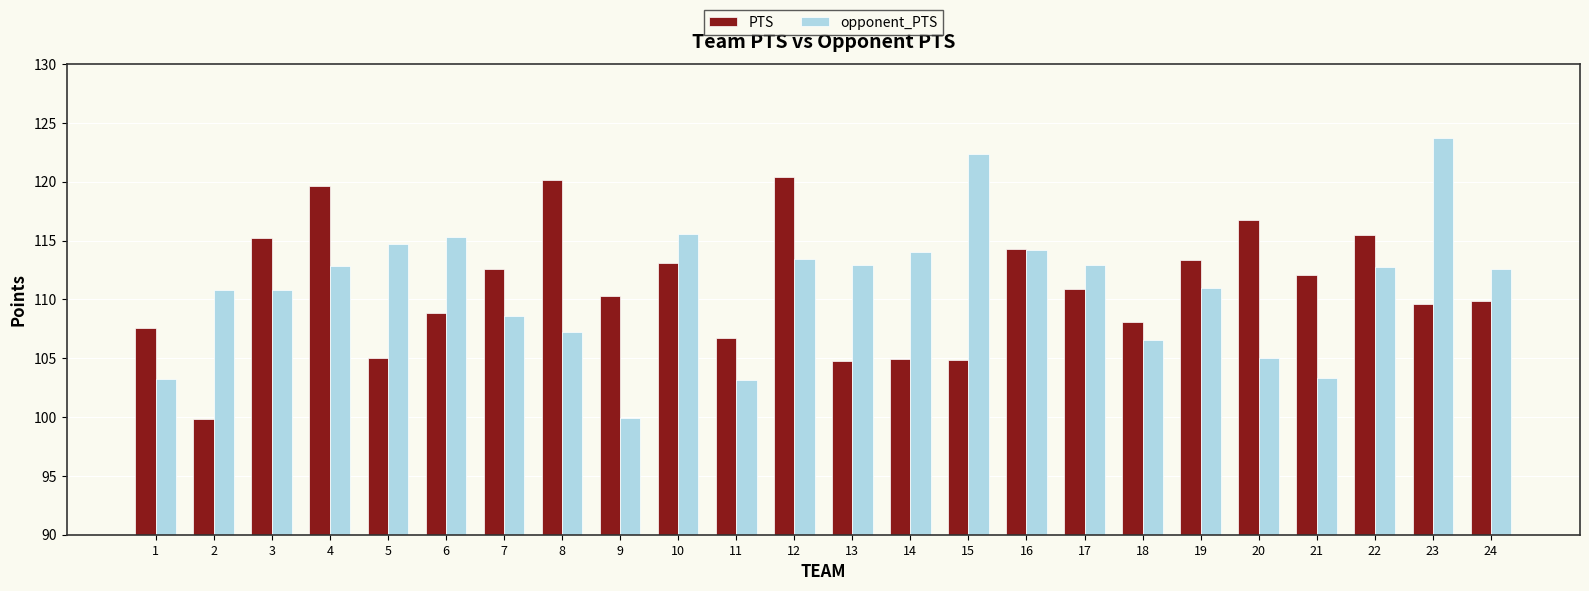

The value of PTS at 12 is 172.1. True or false?

False